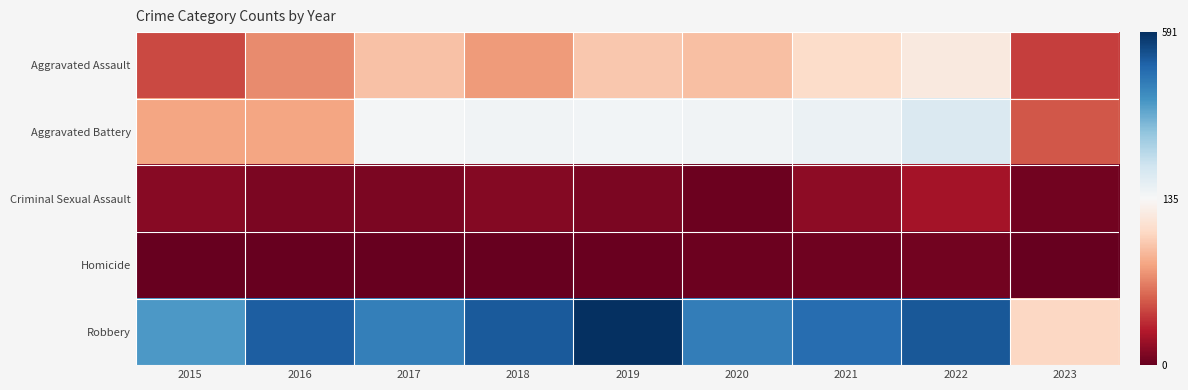

Rank the series by their maximum value, from highest to lowest.

Robbery, Aggravated Battery, Aggravated Assault, Criminal Sexual Assault, Homicide